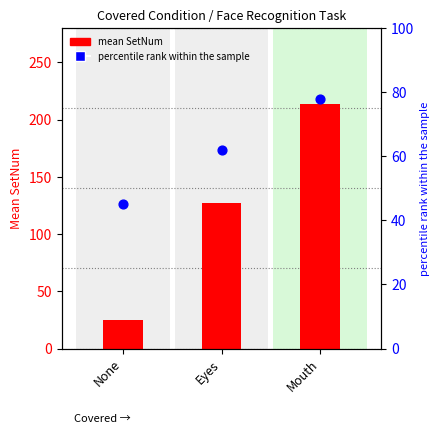

Is the value of percentile rank within sample at Eyes greater than the value of mean SetNum at None?

Yes